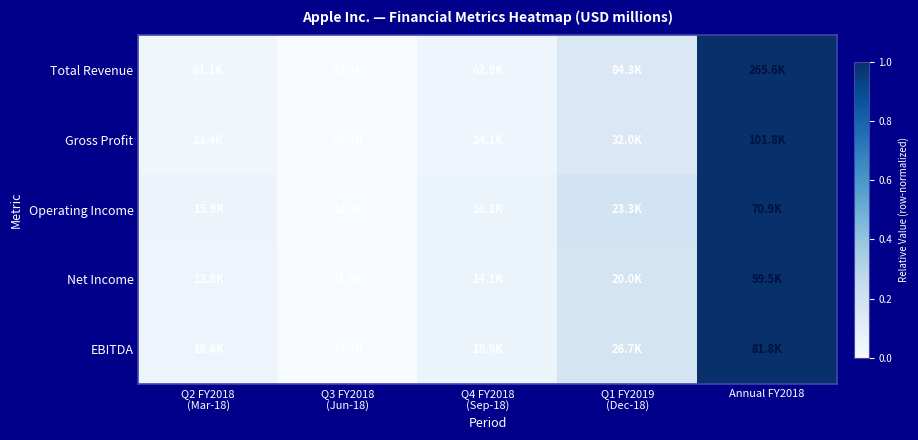

Which series changed the most between Q3 FY2018 (Jun-18) and Annual FY2018?

Total Revenue